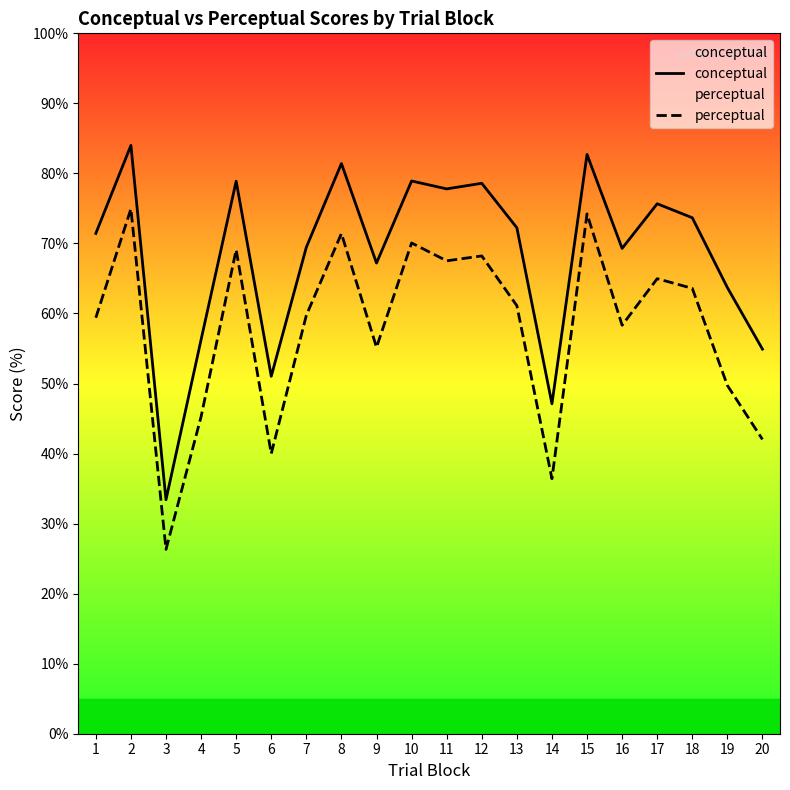

Reading left to right, list all the values displayed in this chart.

conceptual: 71.4	84.0	33.4	56.3	78.9	51.0	69.5	81.4	67.2	78.9	77.8	78.6	72.2	47.1	82.7	69.3	75.7	73.7	63.7	54.9
perceptual: 59.4	74.9	26.3	45.3	69.1	40.0	59.7	71.4	55.2	70.1	67.5	68.2	61.1	36.4	74.2	58.3	65.0	63.6	49.7	42.0